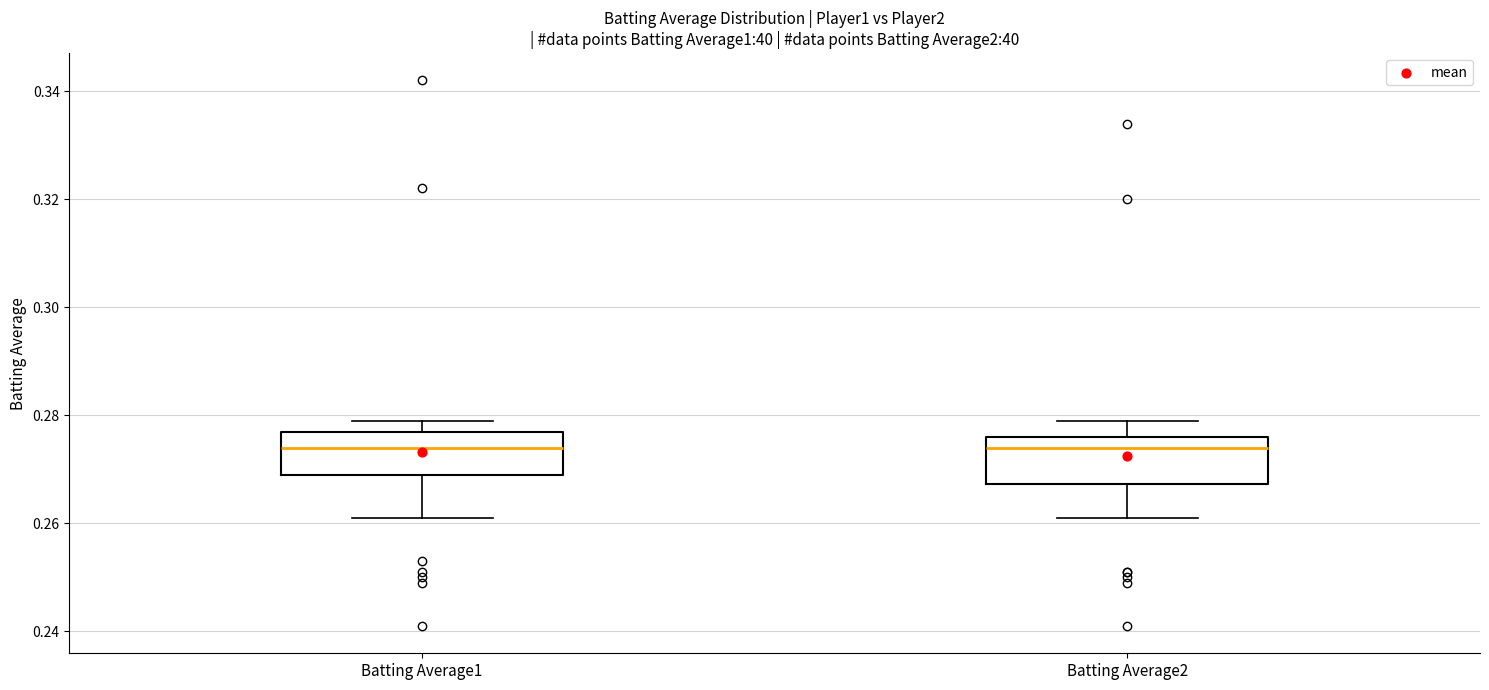

Reading left to right, read every box against the y-axis: the position of its median line, the range the box covers, and the ends of its whiskers. The values are not printed on the chart, so give them approximately, as read against the axis.

Batting Average1: median 0.274, box 0.270 to 0.278, whiskers 0.262 to 0.280
Batting Average2: median 0.274, box 0.268 to 0.276, whiskers 0.262 to 0.280